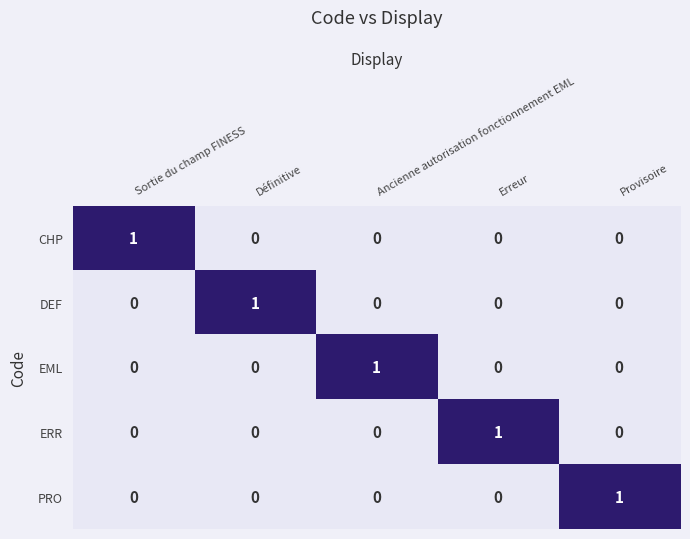

How many PRO values are between 0 and 1?

5